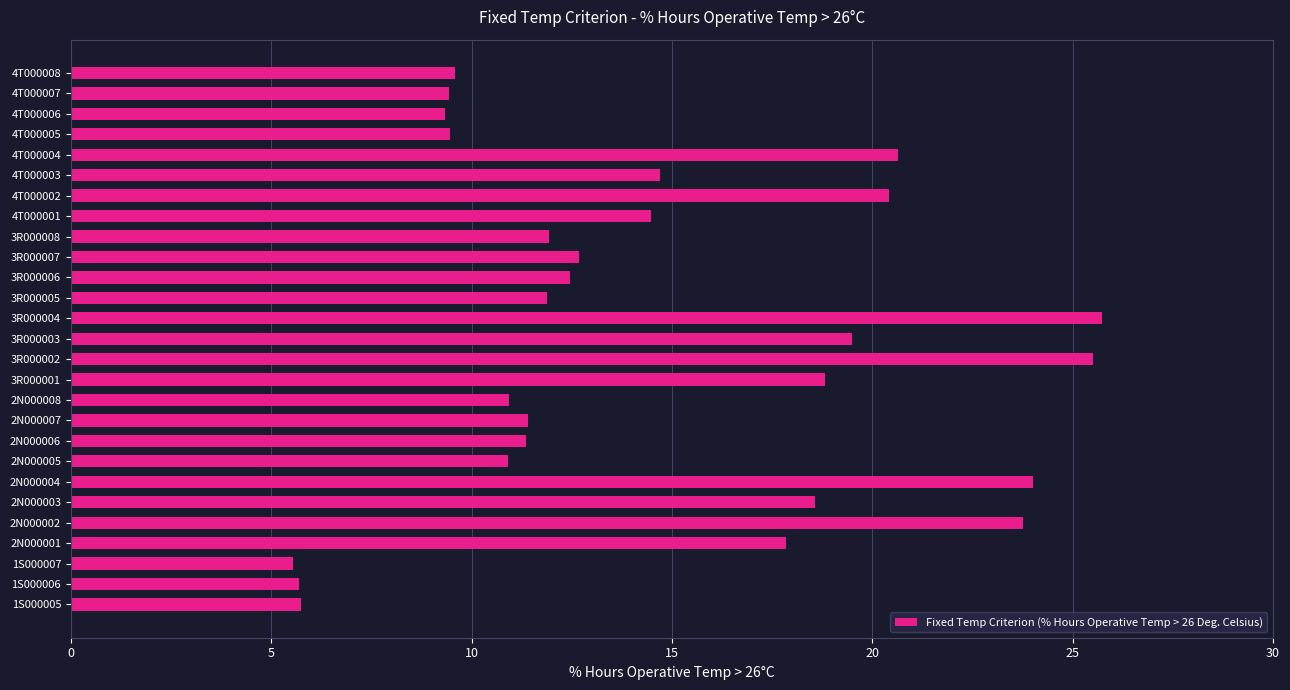

What is the difference between the maximum and minimum values?

20.2